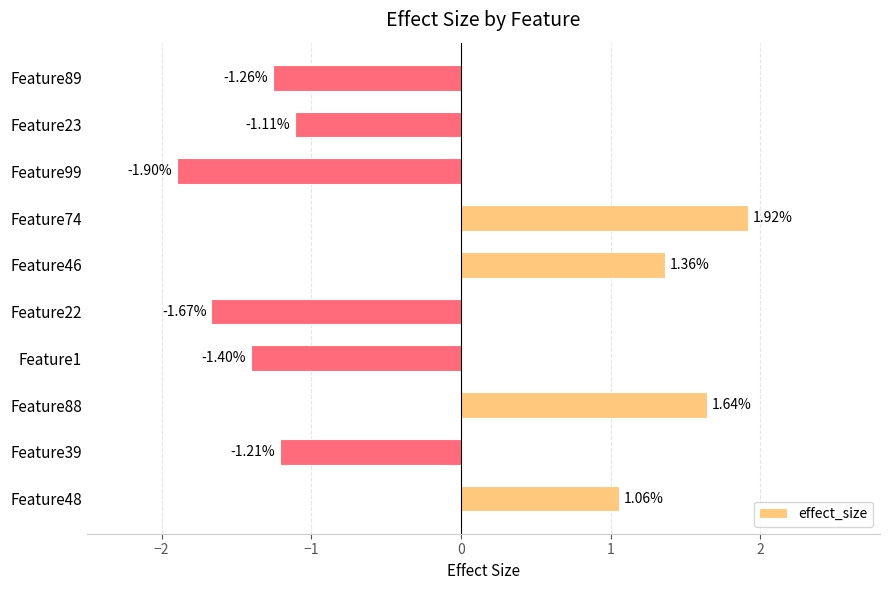

List the labels in order of value, smallest first.

Feature99, Feature22, Feature1, Feature89, Feature39, Feature23, Feature48, Feature46, Feature88, Feature74